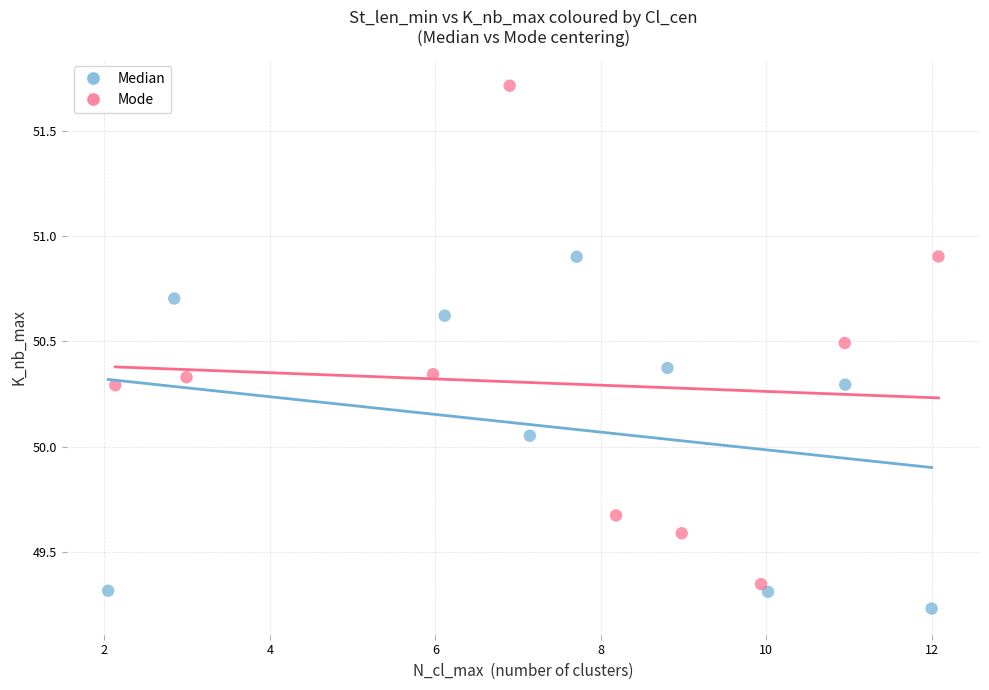

Which series reaches the maximum Y coordinate?

Mode